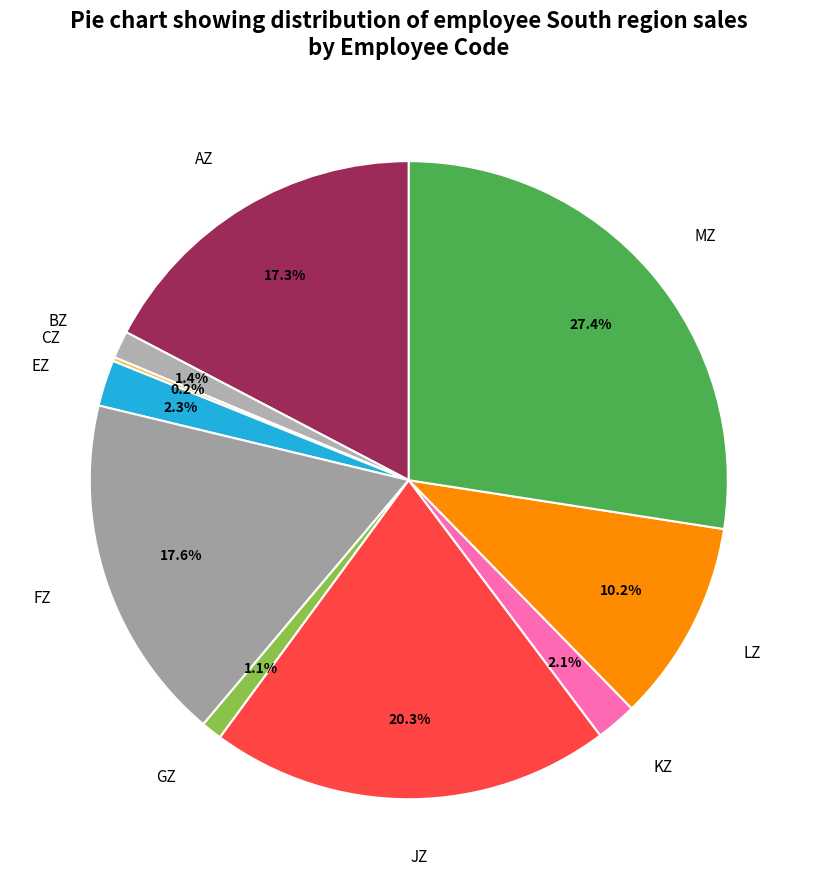

To the nearest percent, what is the difference between the largest and smallest slice percentages?

27%